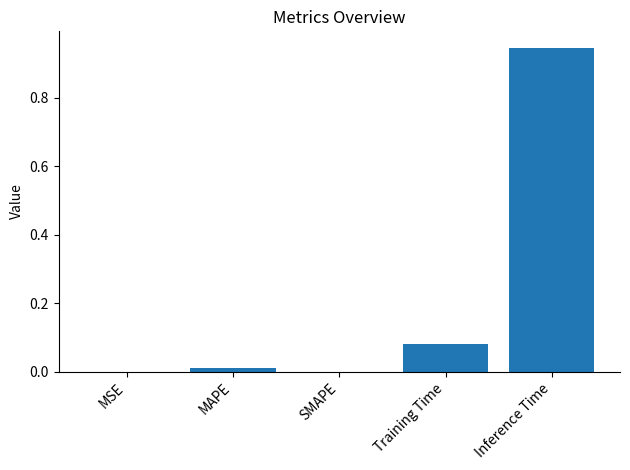

The value at MAPE is 0.0. True or false?

True